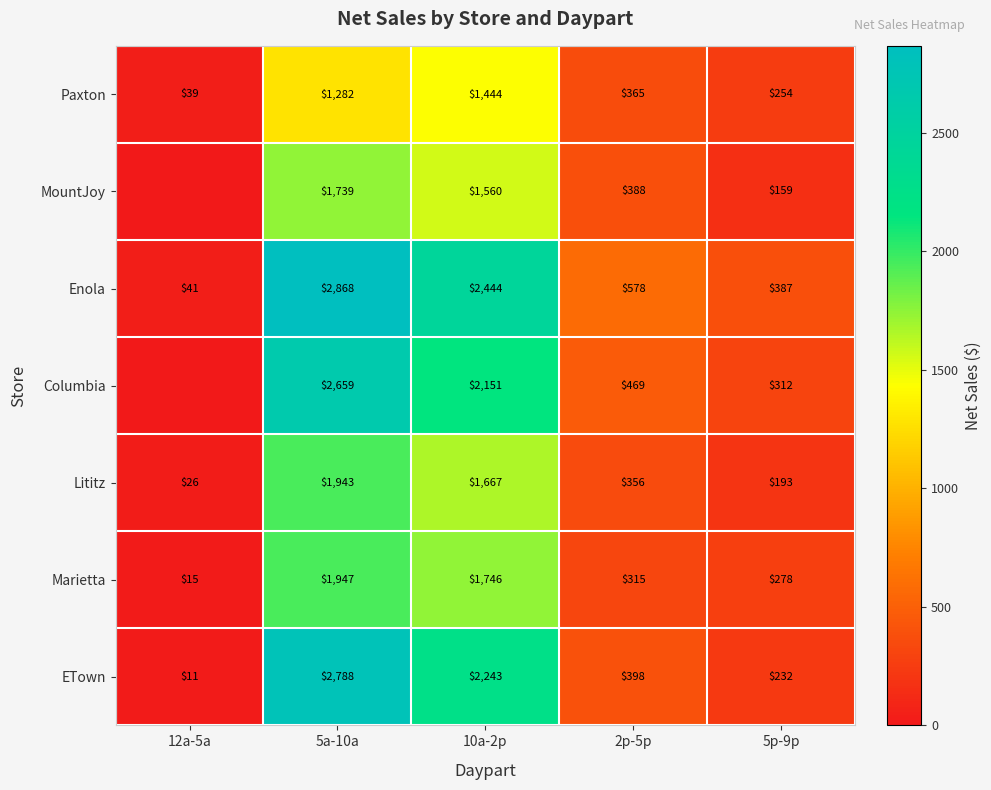

What is the difference between the Marietta values at 12a-5a and 2p-5p?

300